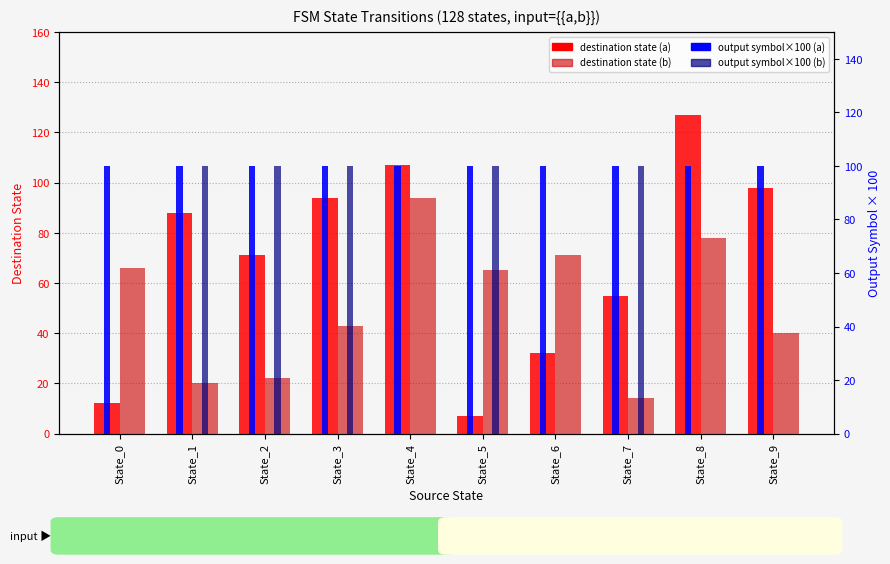

Reading right to left, what are all the values shown in this chart?

destination (input=a): 98	127	55	32	7	107	94	71	88	12
destination (input=b): 40	78	14	71	65	94	43	22	20	66
output (input=a): 100	100	100	100	100	100	100	100	100	100
output (input=b): 0	0	100	0	100	0	100	100	100	0